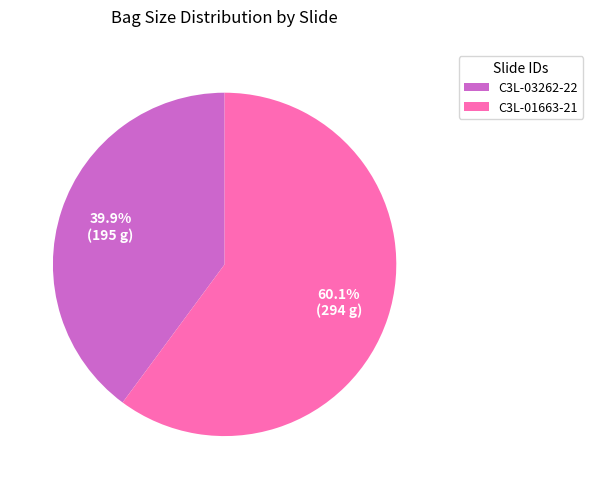

What is the smallest slice in the pie chart?

C3L-03262-22